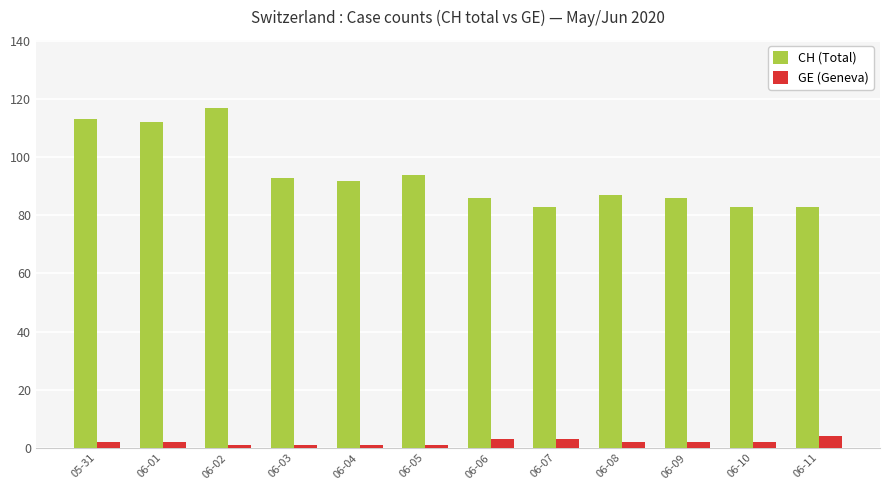

What are all the series names shown in the legend?

CH (Total), GE (Geneva)